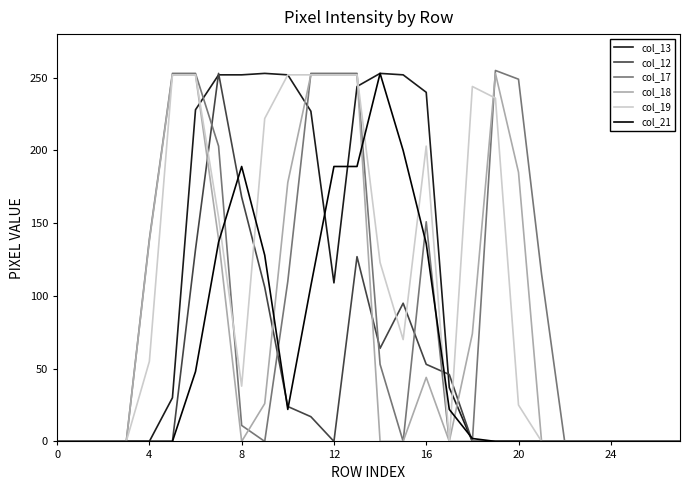

What is the difference between the maximum and minimum values in the col_17 series?

255